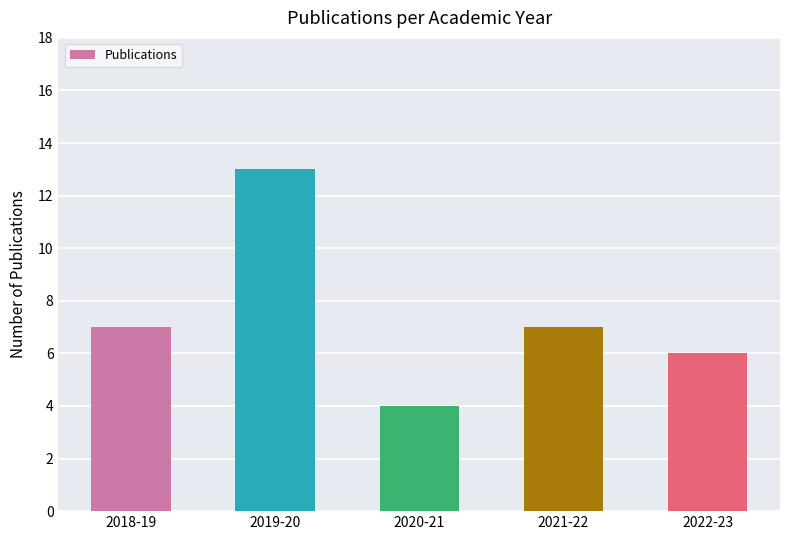

What is the difference between the values at 2018-19 and 2020-21?

3